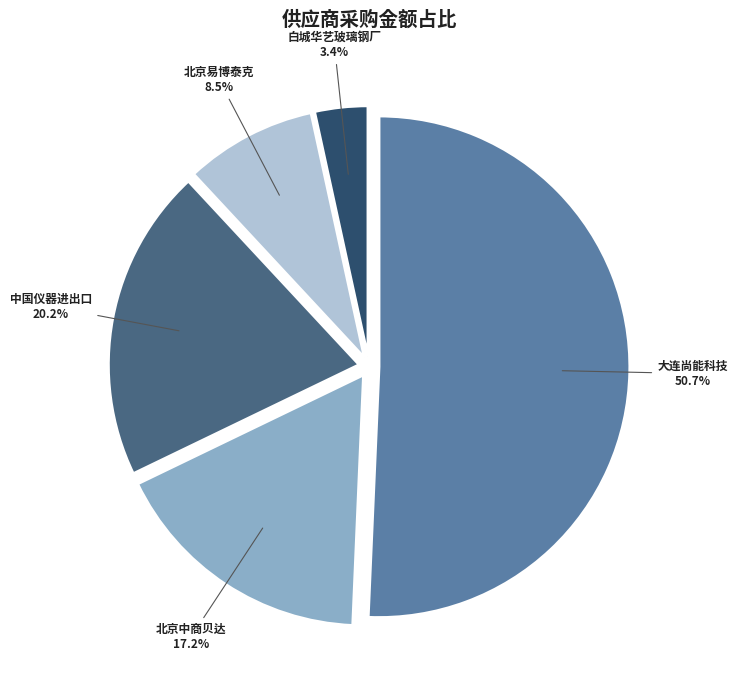

Which slice represents more than half of the pie?

大连尚能科技